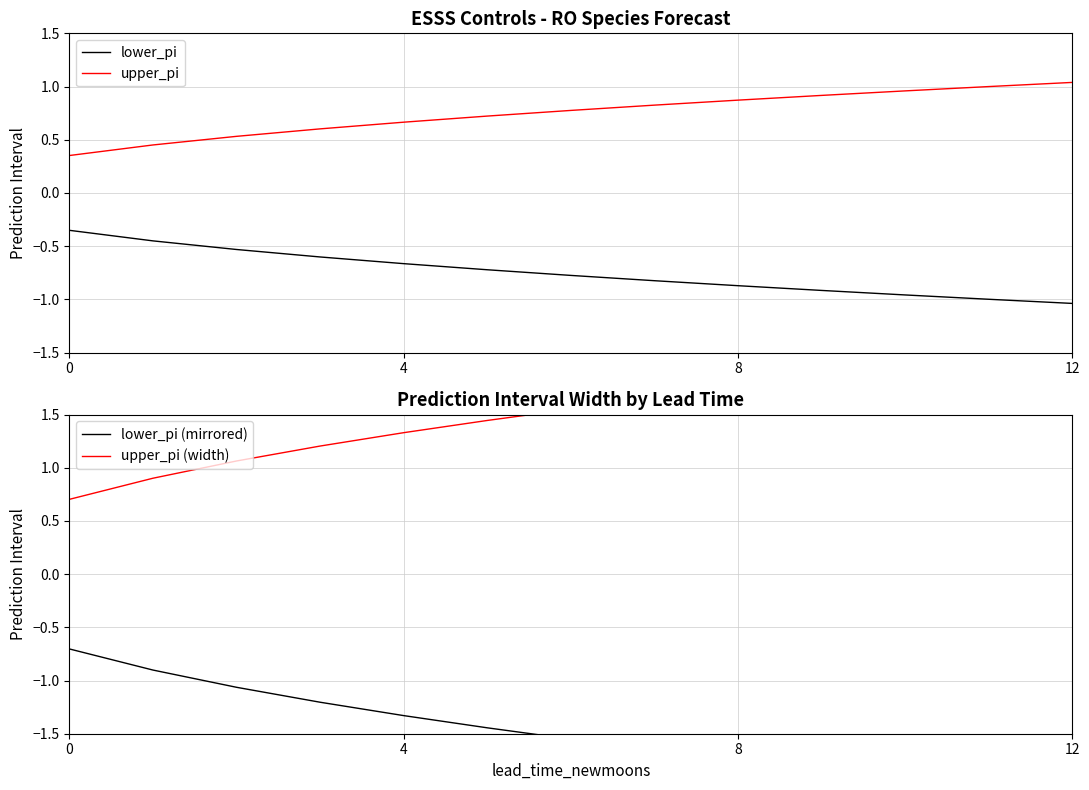

True or false: upper_pi and lower_pi cross at least once.

False